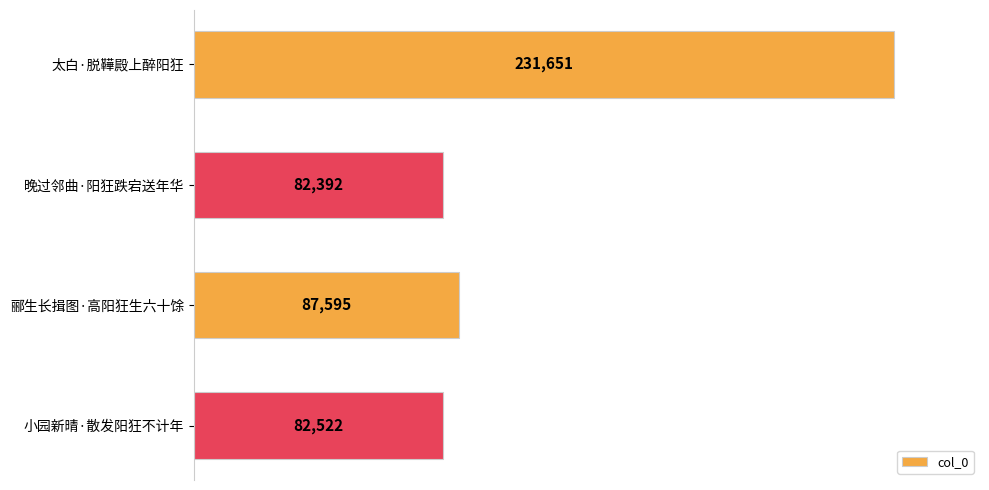

Reading top to bottom, list all the values displayed in this chart.

231651	82392	87595	82522